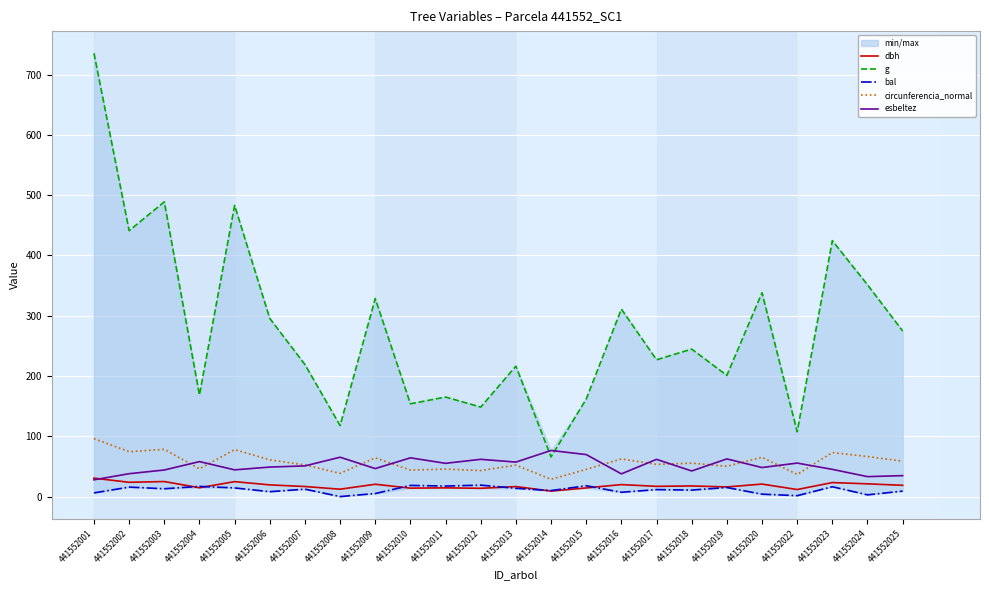

What is the average value of the circunferencia_normal series?

57.1